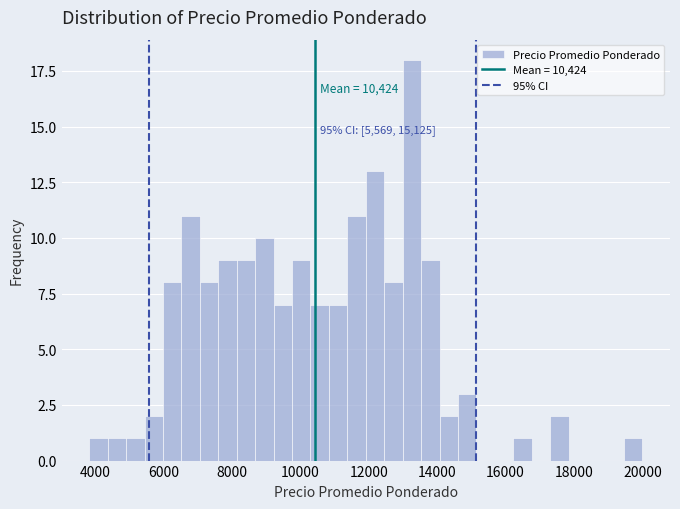

Read against the x-axis, roughly where is the centre of the tallest bar?

13200